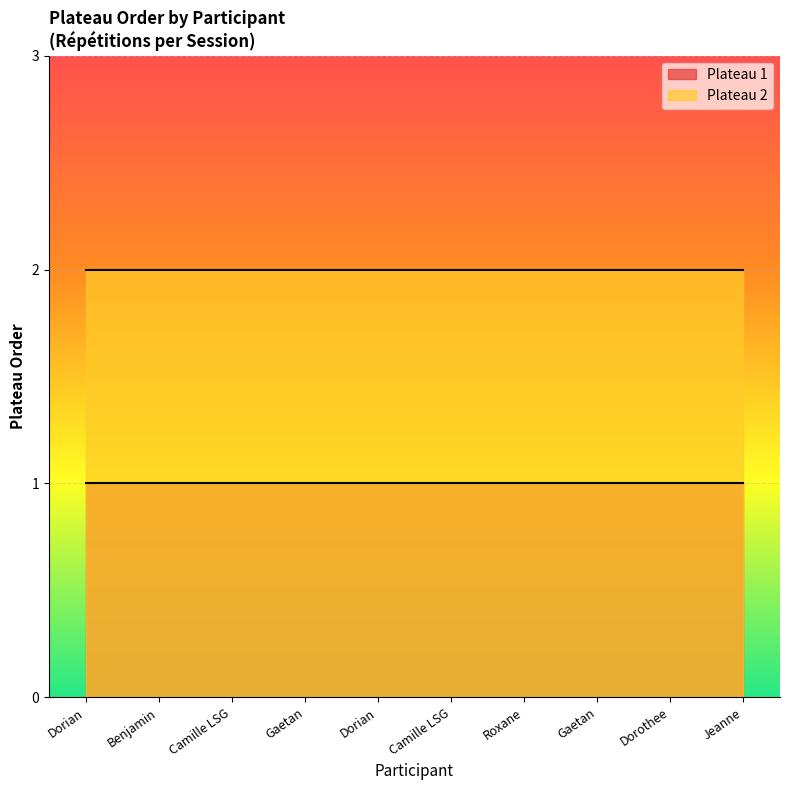

True or false: Plateau 1 and Plateau 2 intersect in this chart.

False